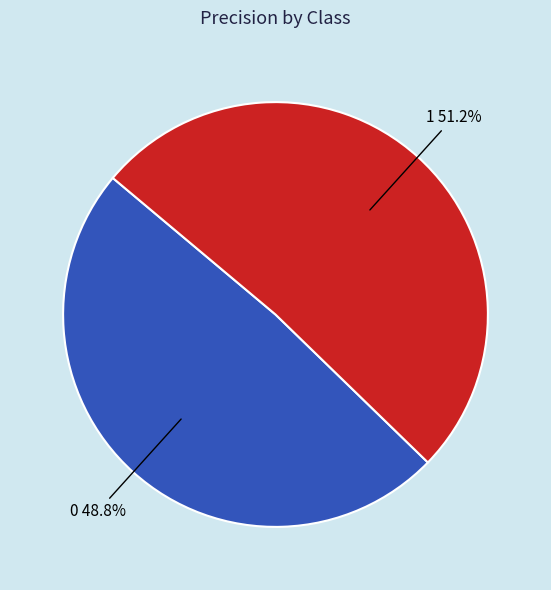

To the nearest percent, what is the difference between the largest and smallest slice percentages?

2%